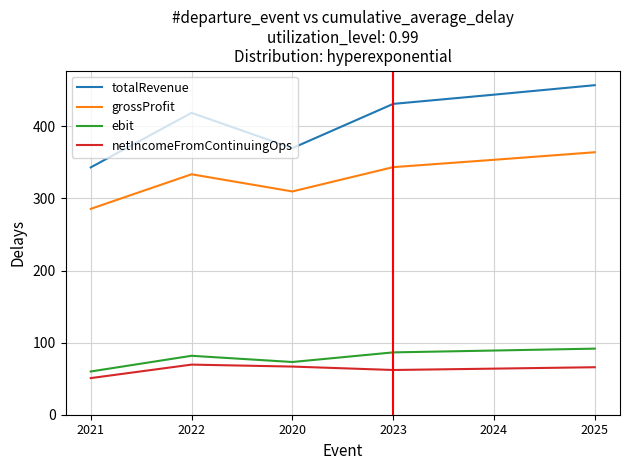

Read the totalRevenue value at 2023.

431.2